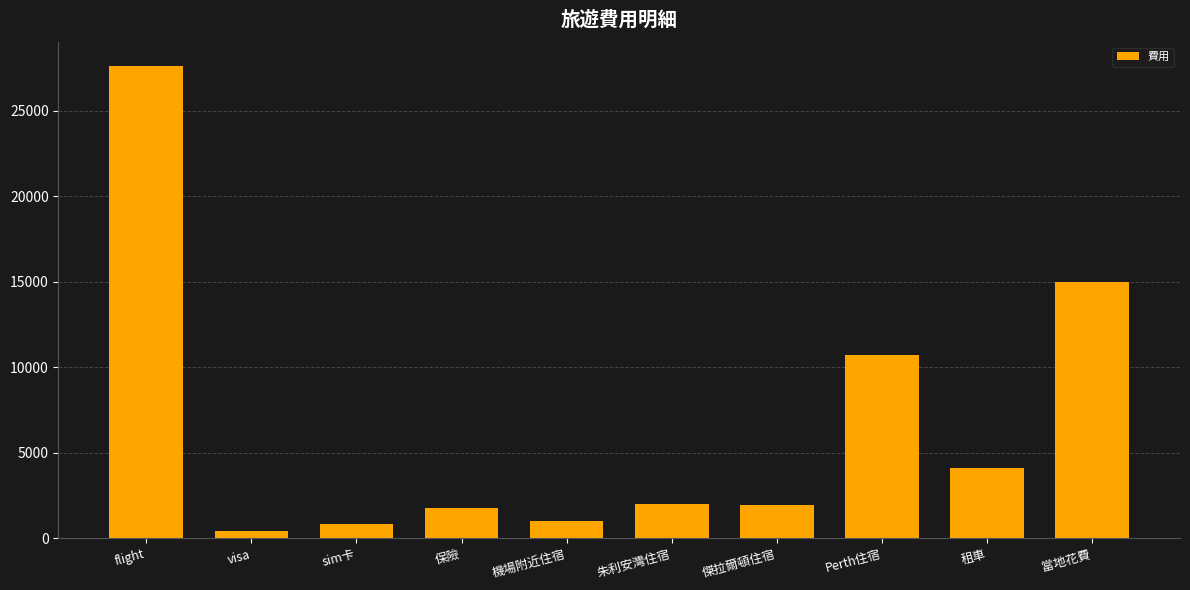

What is the minimum value shown in the chart?

410.0